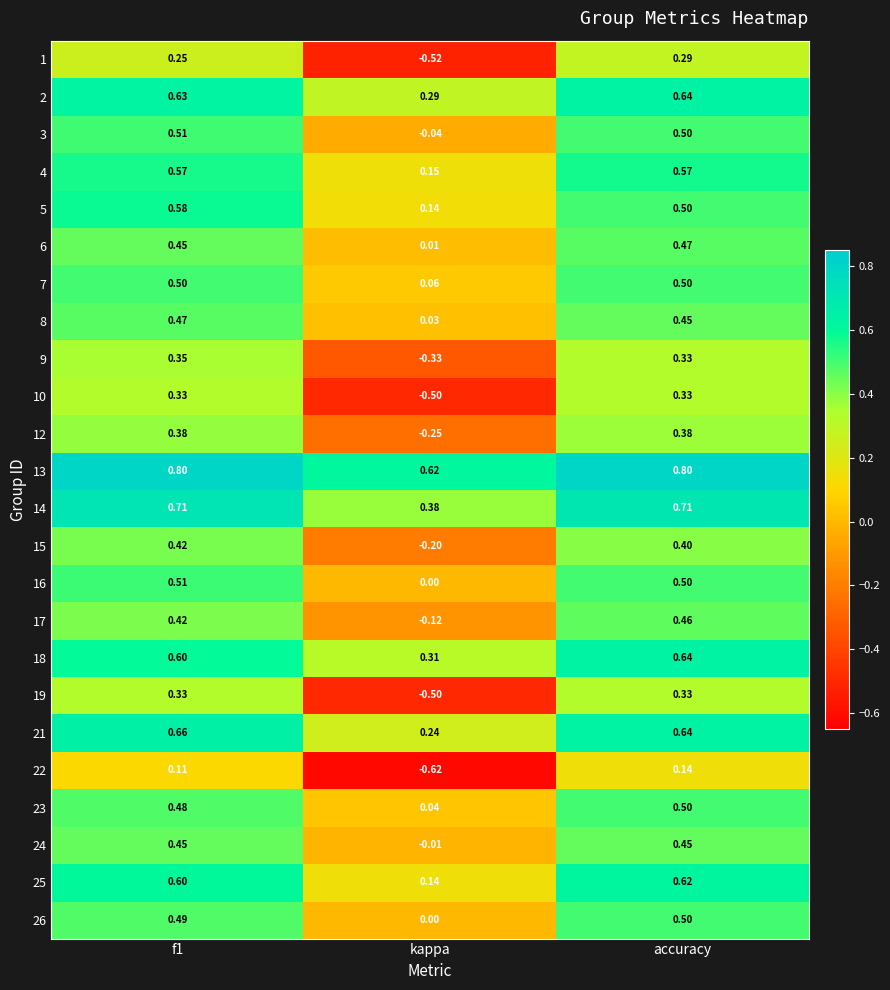

At which label does 17 reach its peak?

accuracy